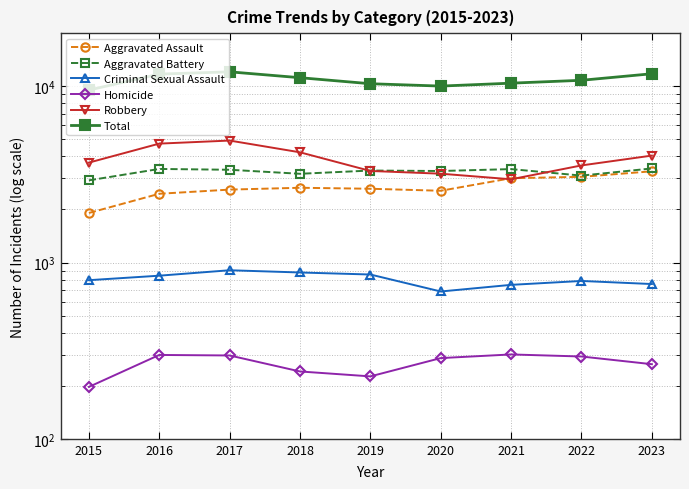

Which series has the largest total across all categories?

Total